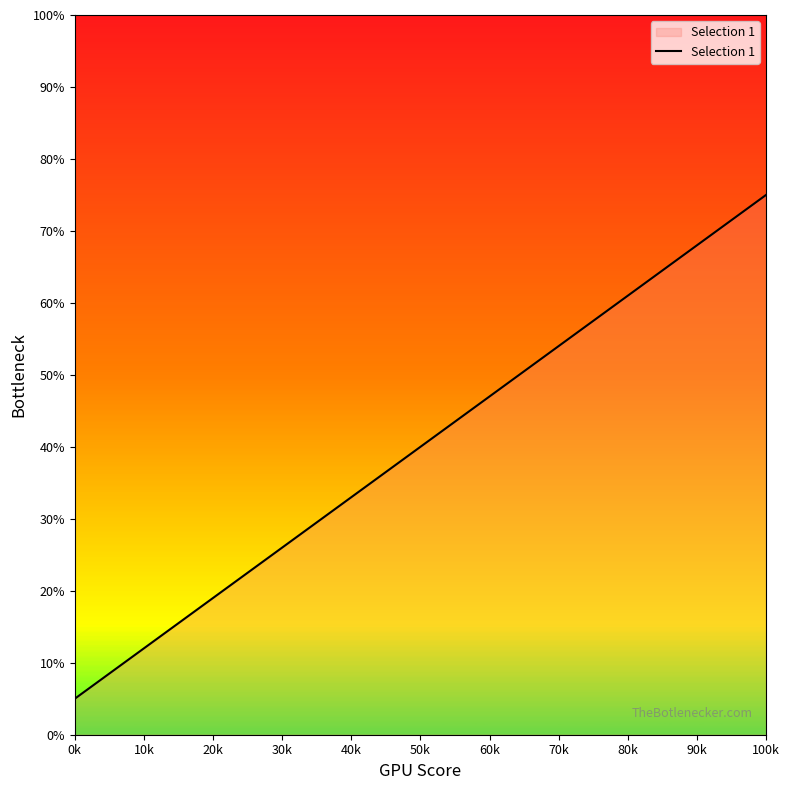

What is the maximum value shown in the chart?

75.0